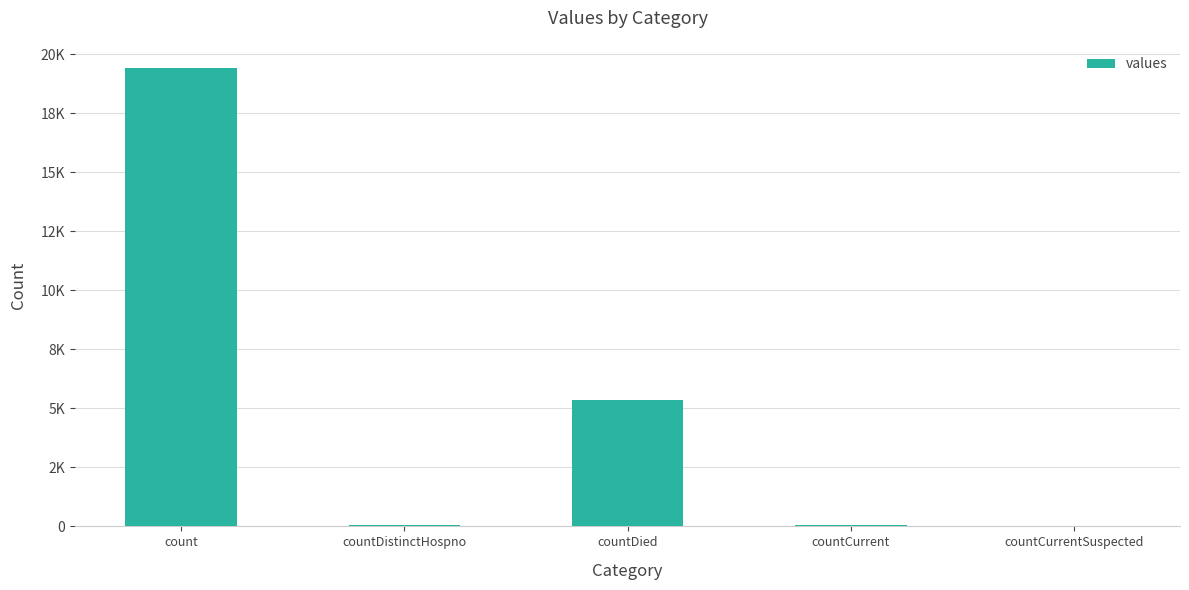

Reading right to left, extract all data points from this chart.

countCurrentSuspected=0	countCurrent=60	countDied=5357	countDistinctHospno=38	count=19420